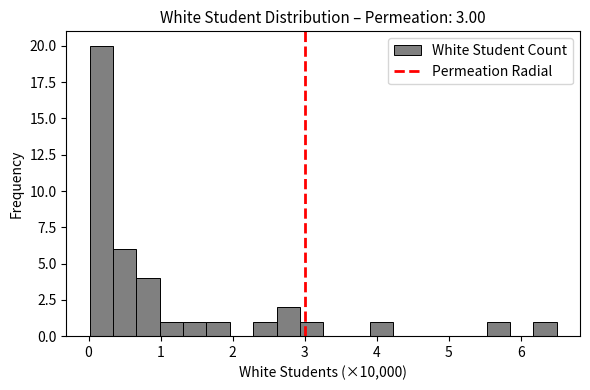

Read against the x-axis, roughly where is the centre of the tallest bar?

0.2